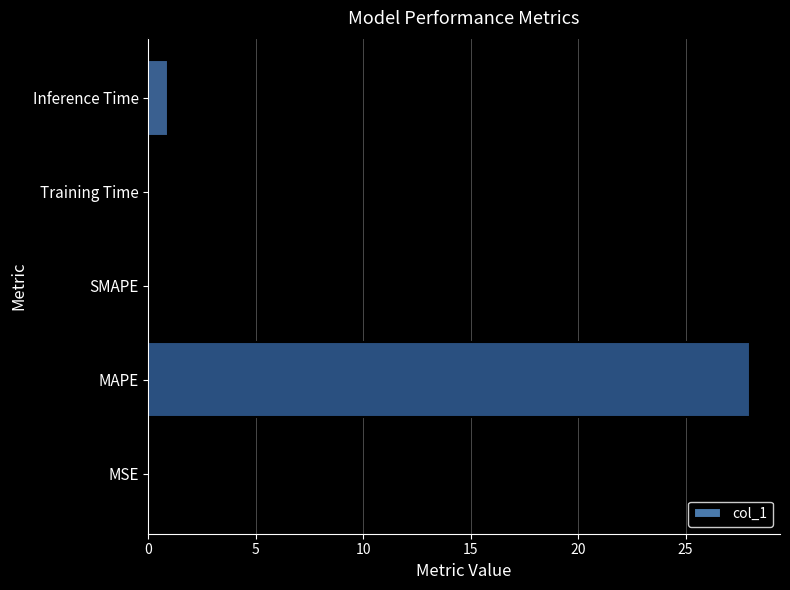

What is the sum of all values?

29.0